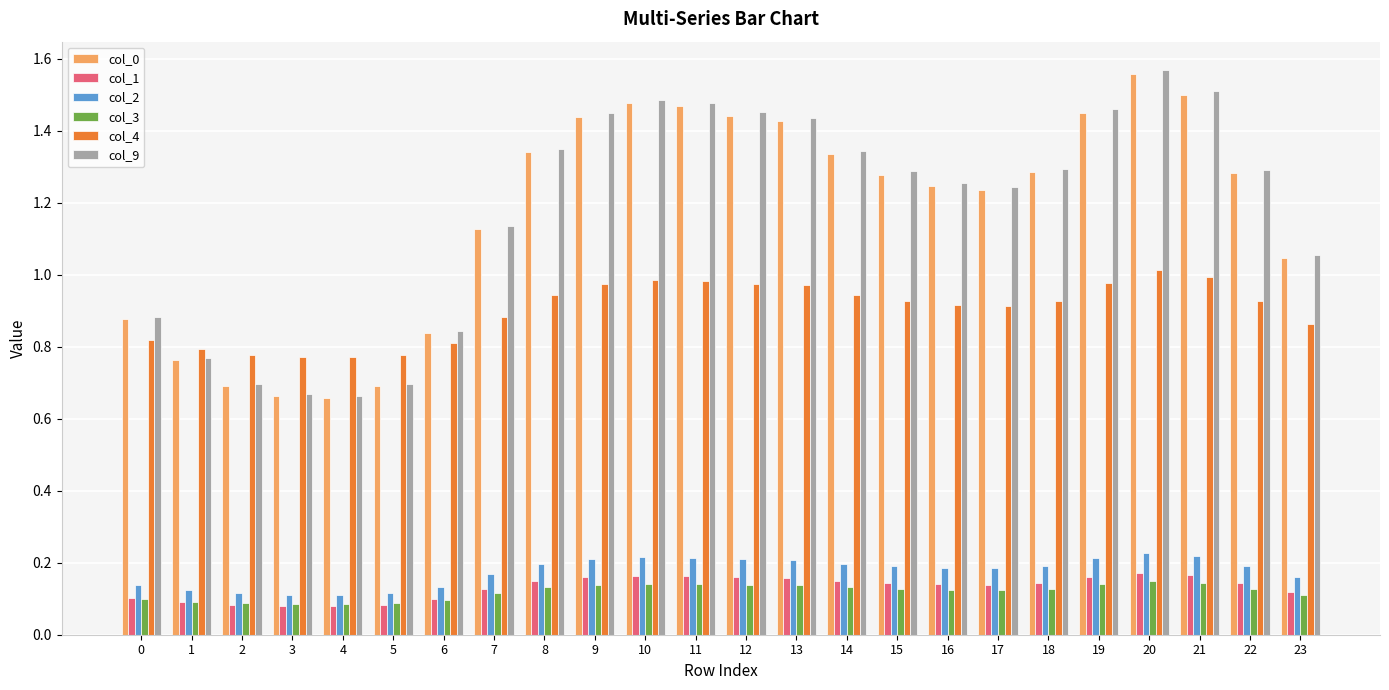

Are the bars grouped side by side (vs. stacked)?

Yes